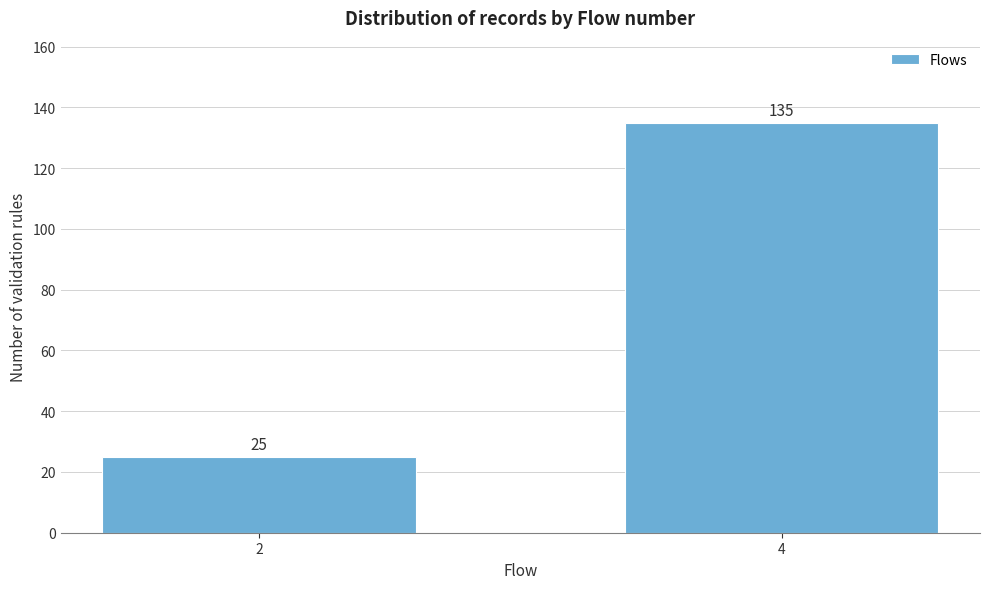

Reading left to right, transcribe all the data shown in this chart.

2=25	4=135